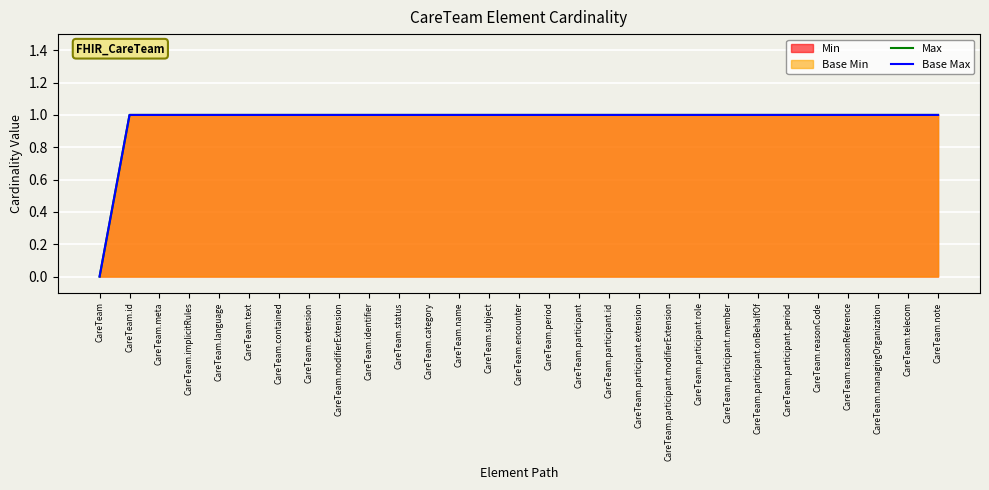

True or false: Max and Base Max cross at least once.

False